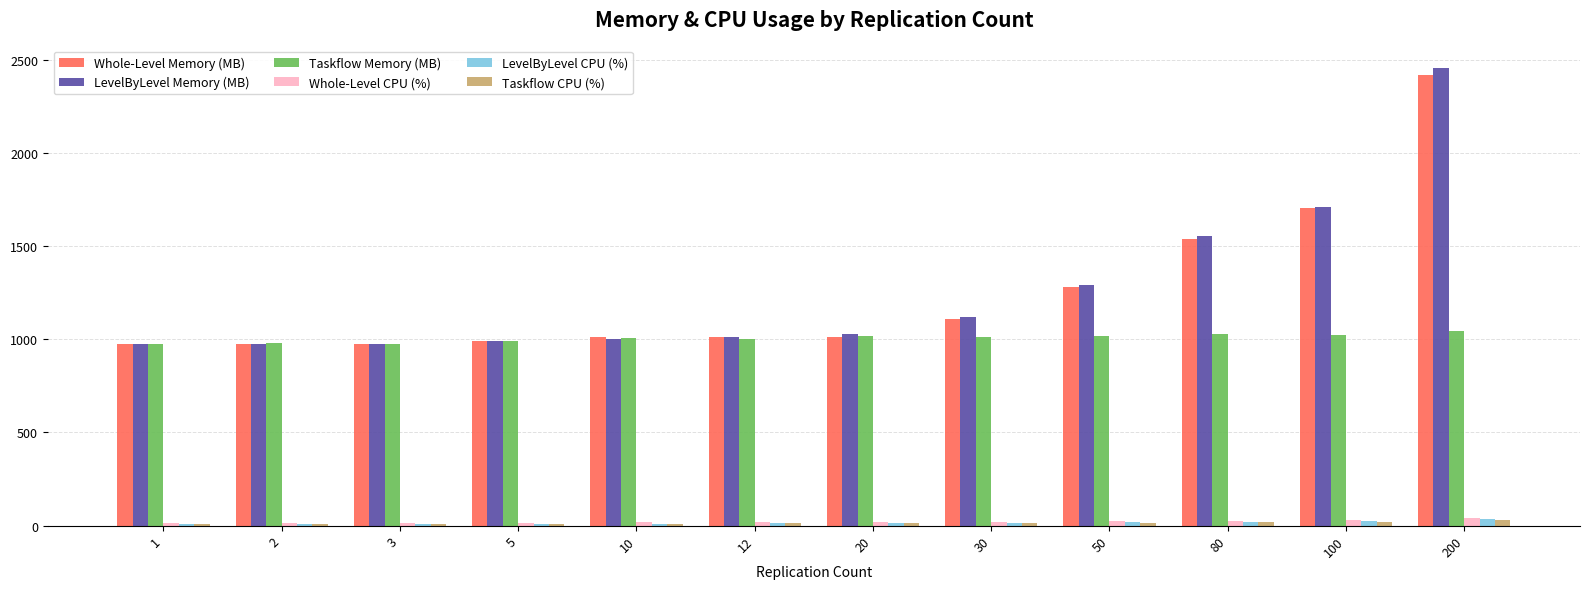

What is the average value of the LevelByLevel CPU (%) series?

15.9